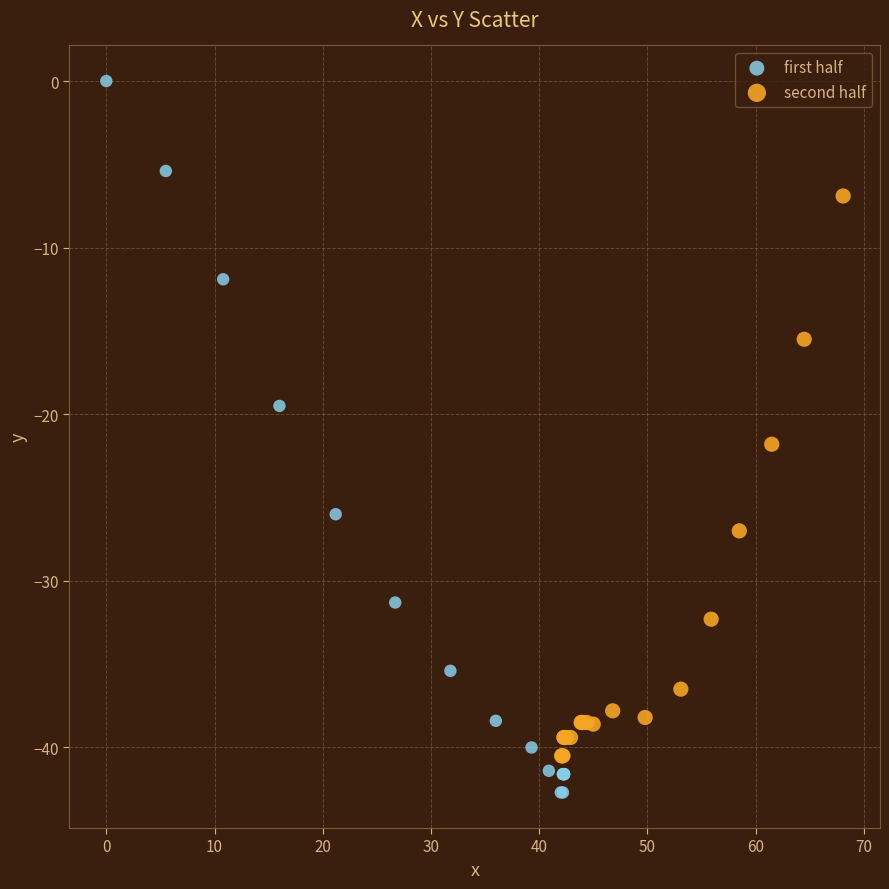

Which series has the widest spread of Y values?

first half